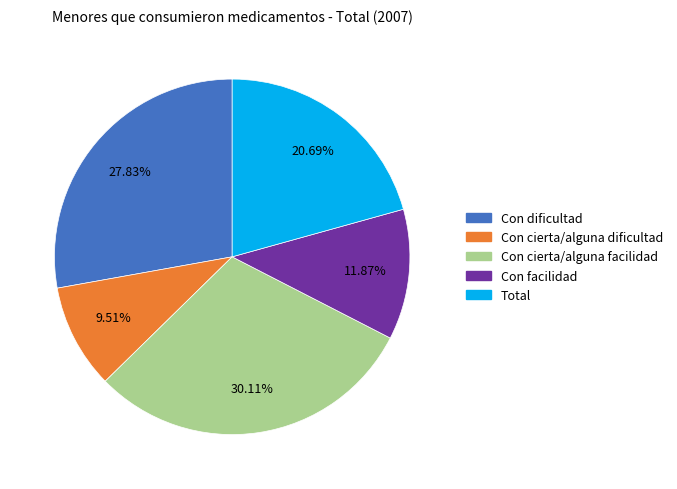

To the nearest percent, what is the average slice percentage?

20%